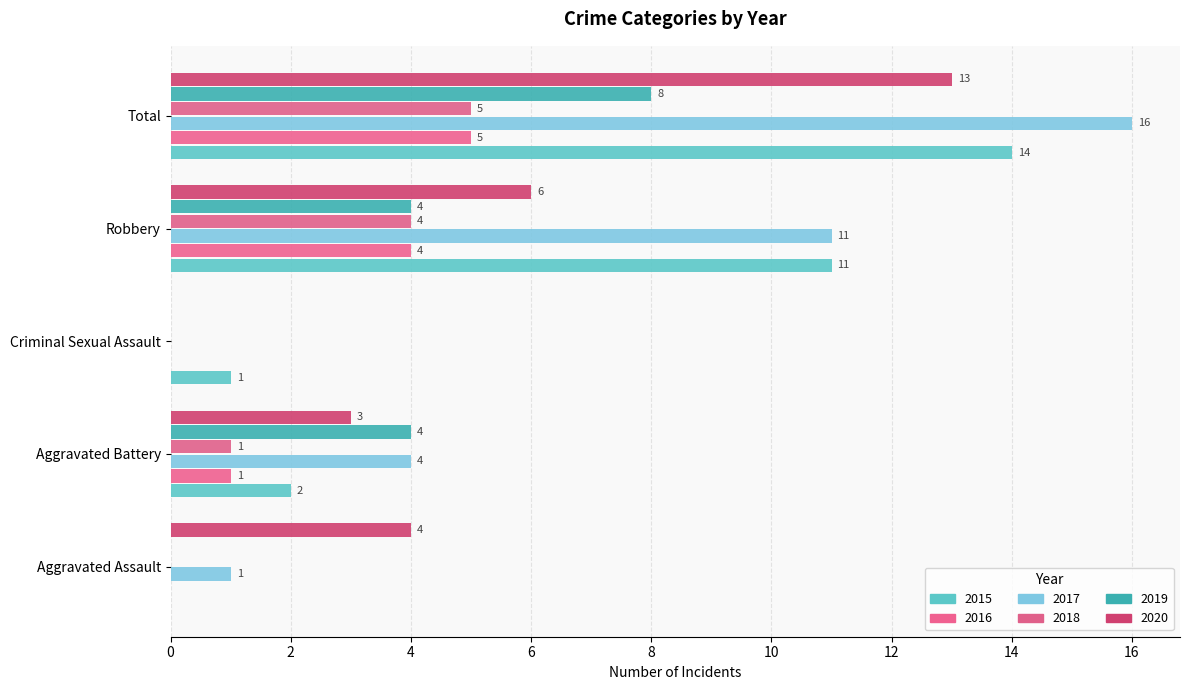

What is the average value of the 2018 series?

2